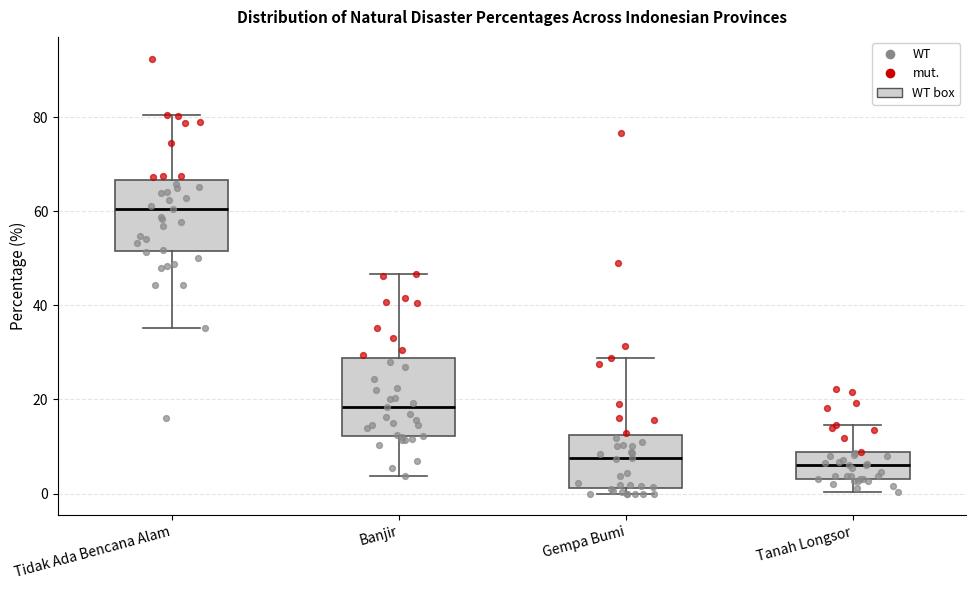

Where is the upper edge of the box for Gempa Bumi on the y-axis? The values are not printed on the chart, so give them approximately, as read against the axis.

12